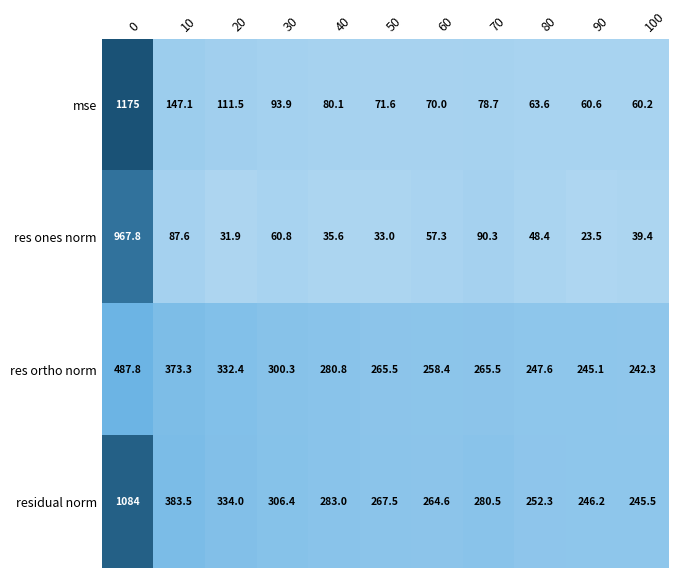

List the series in order of their peak value, highest first.

mse, residual norm, res ones norm, res ortho norm